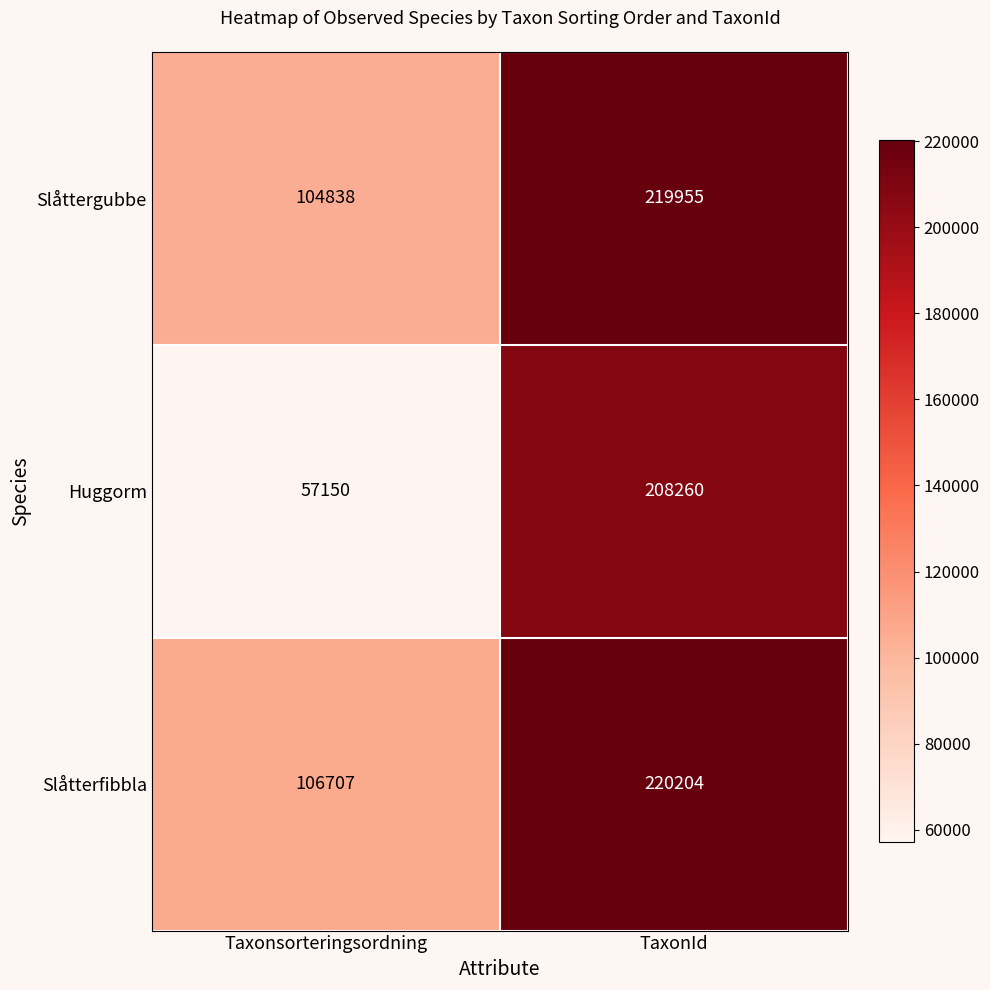

At which label does Slåtterfibbla reach its minimum?

Taxonsorteringsordning